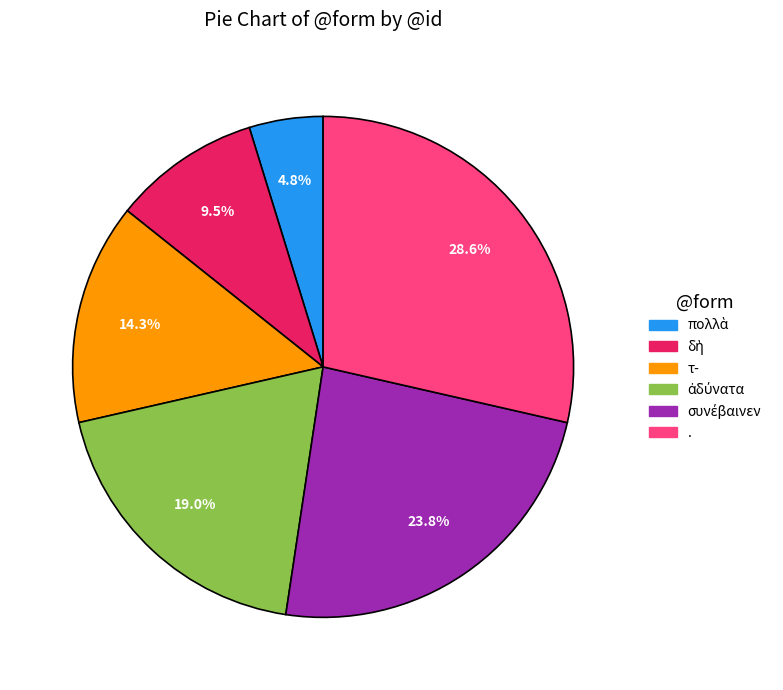

How many slices are in this pie chart?

6